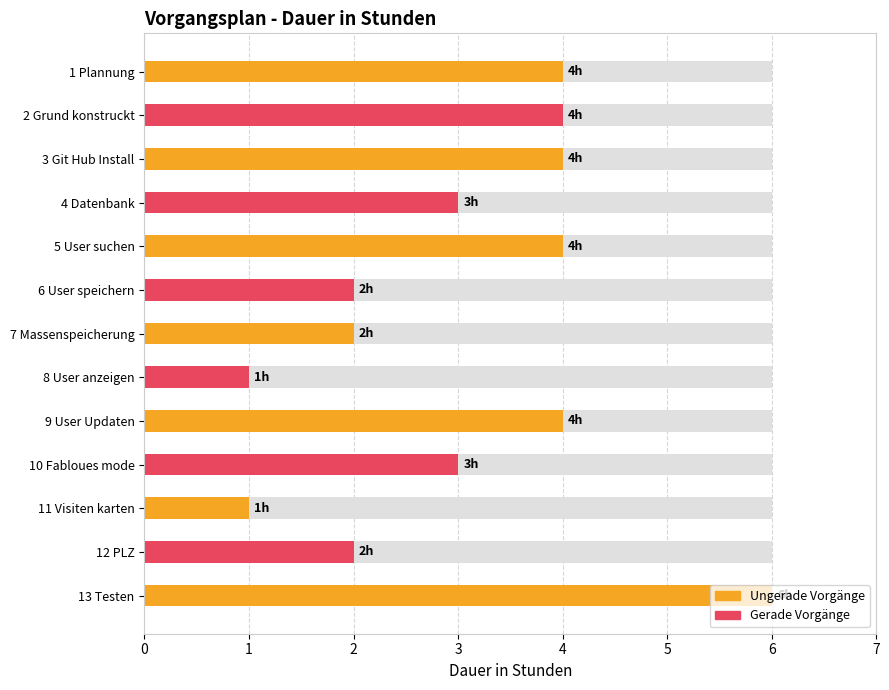

How many data points are less than 3?

5